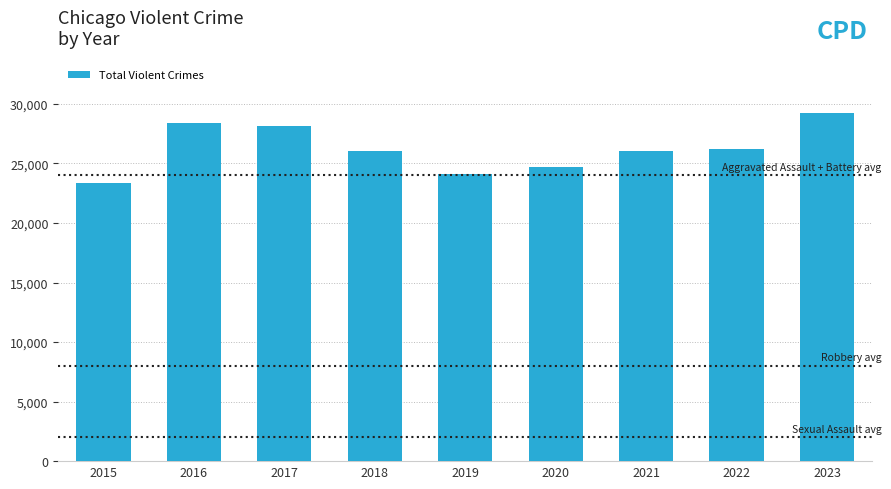

The chart shows a value of 23324 at 2015. True or false?

True